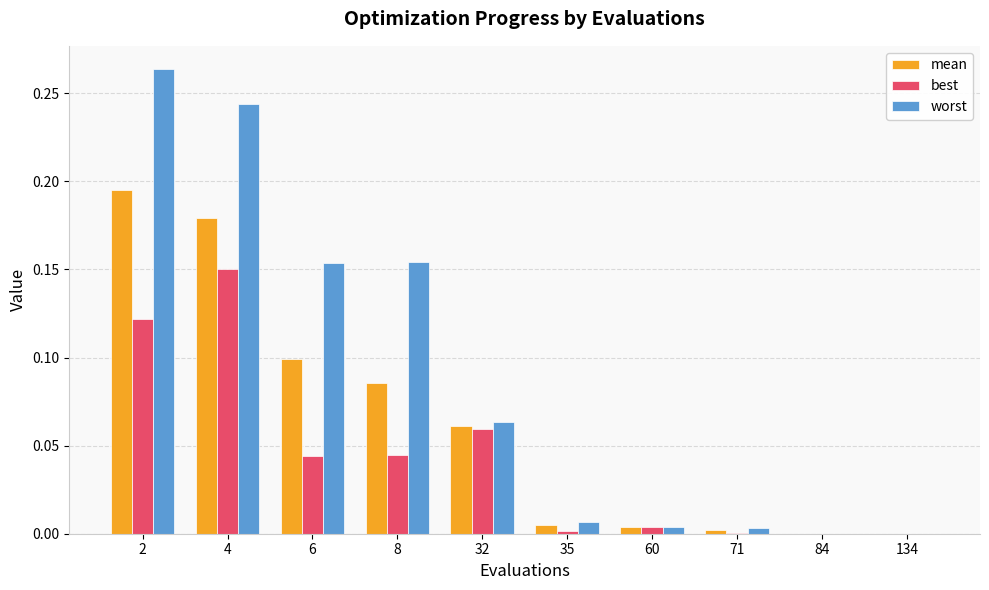

The value of worst at 32 is 0.1. True or false?

True